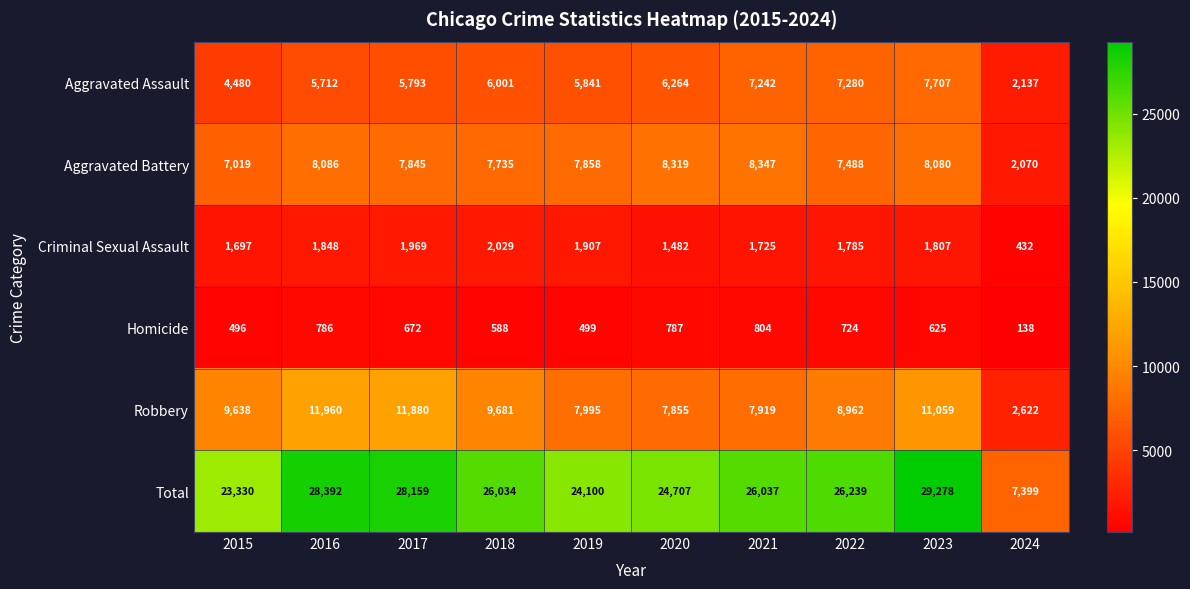

What is the average value of the Aggravated Assault series?

5846